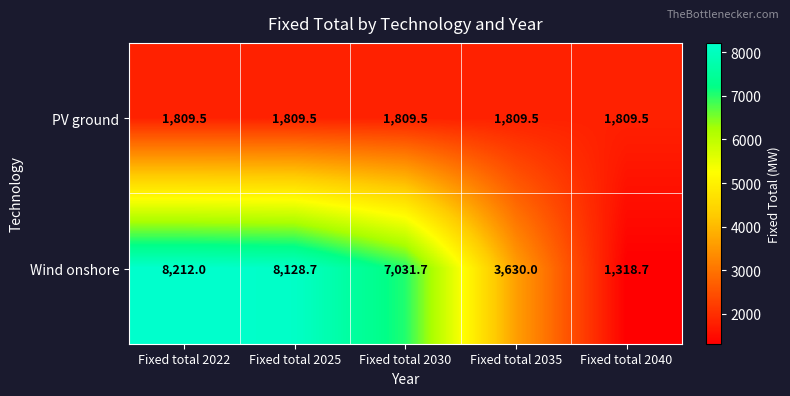

Which series has the widest spread of values?

Wind onshore